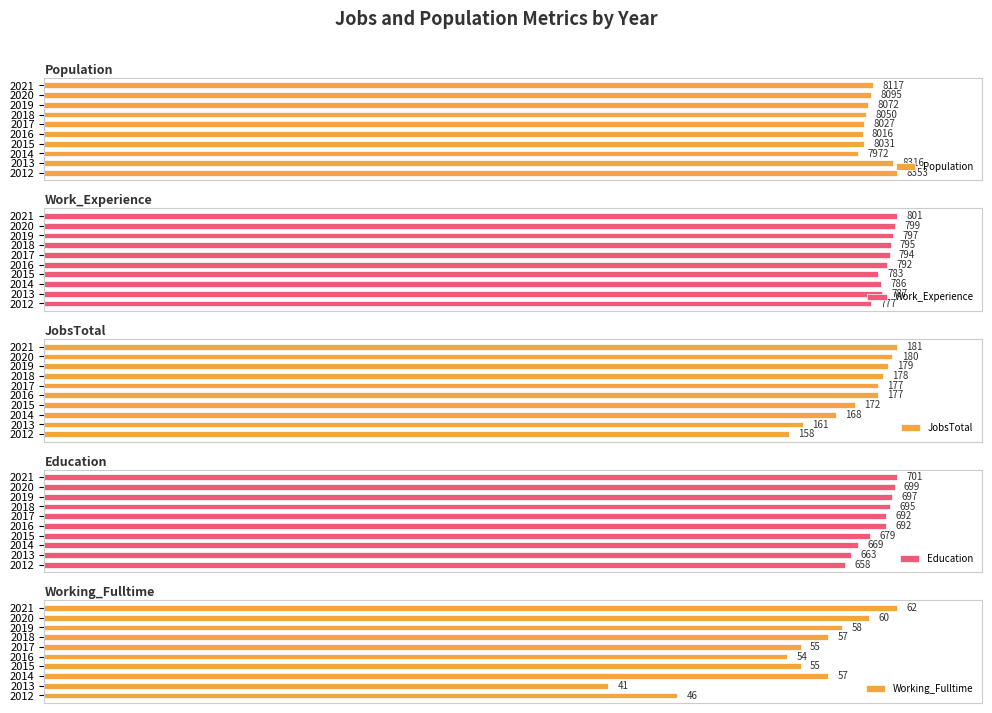

The value of JobsTotal at 2014 is 103. True or false?

False